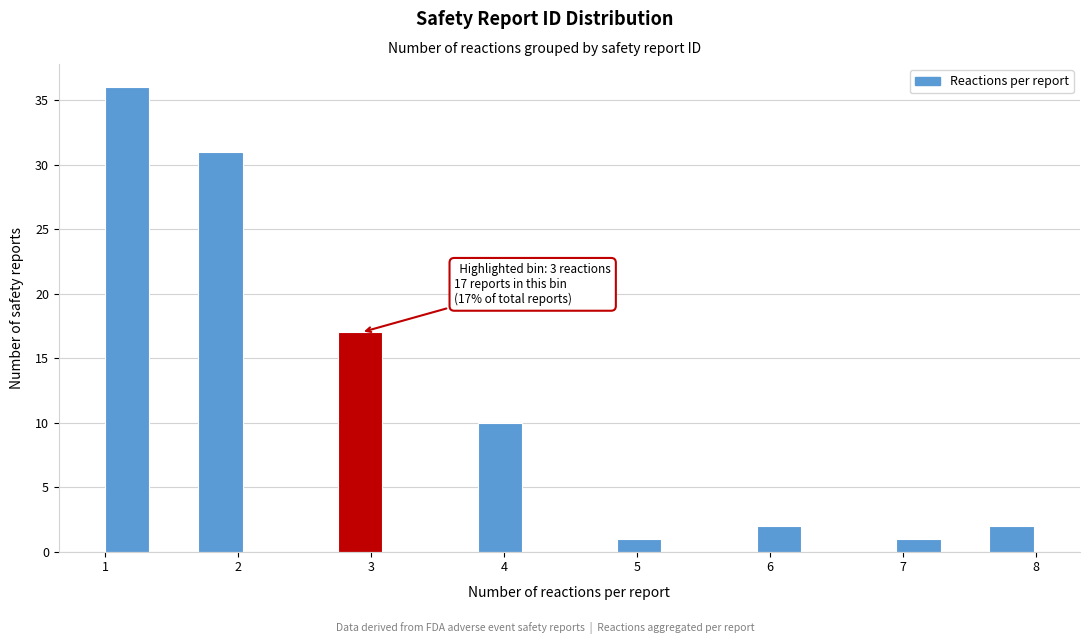

Around what value on the x-axis is the tallest bar? Give the approximate position of its centre, as read against the axis.

1.2